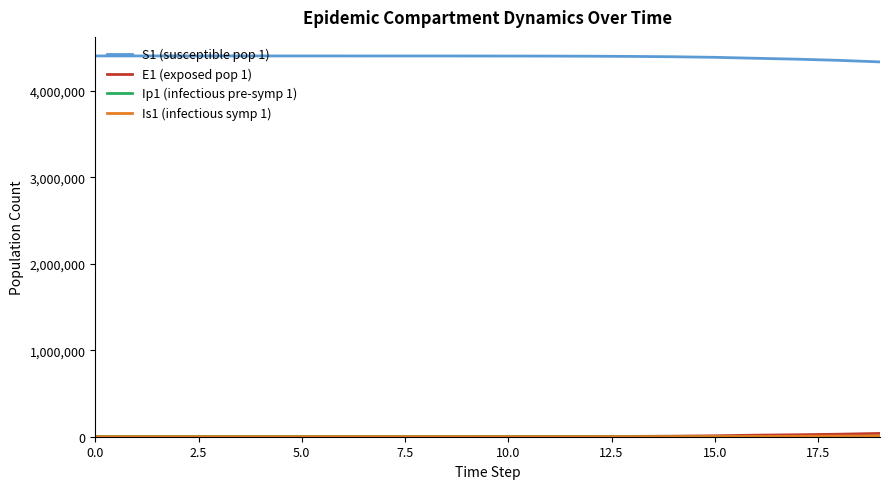

What is the highest value of the S1 (susceptible pop 1) series?

4403630.0